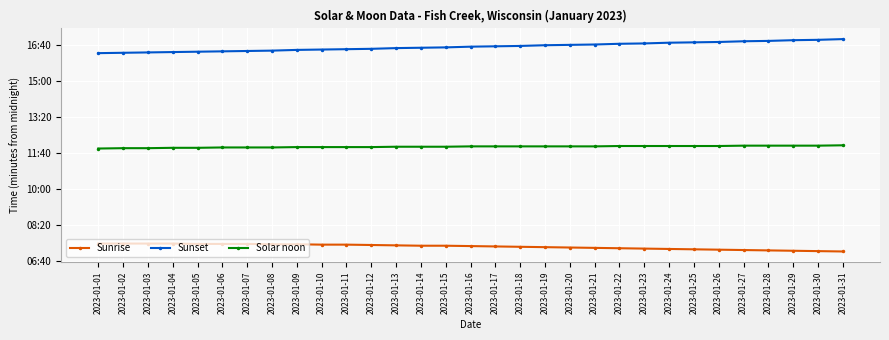

What is the lowest value of the Sunset series?

977